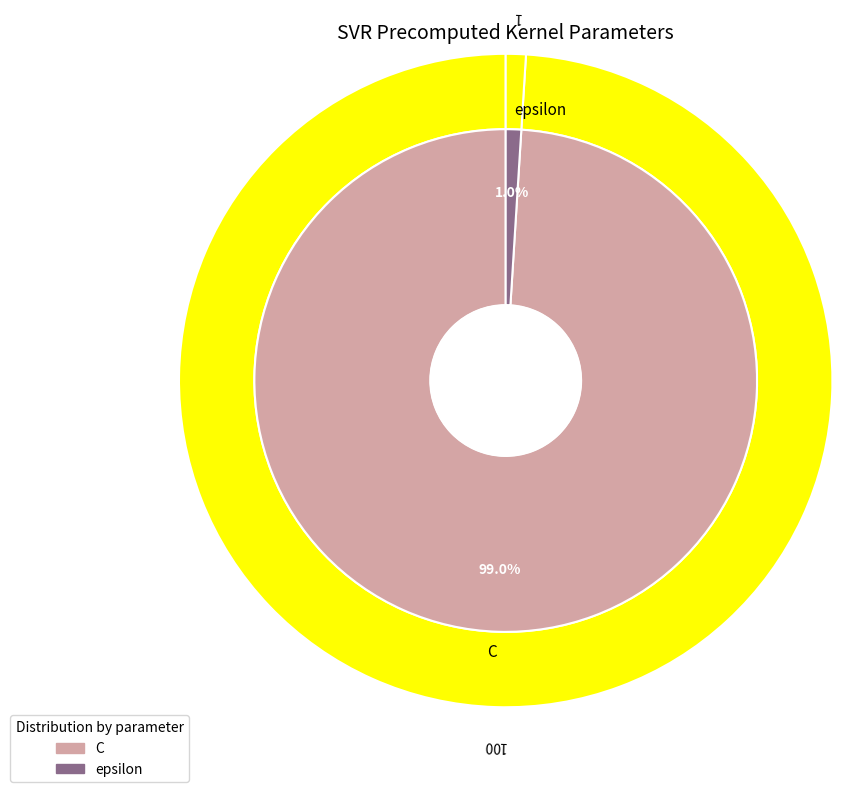

To the nearest percent, what portion does C represent?

99%